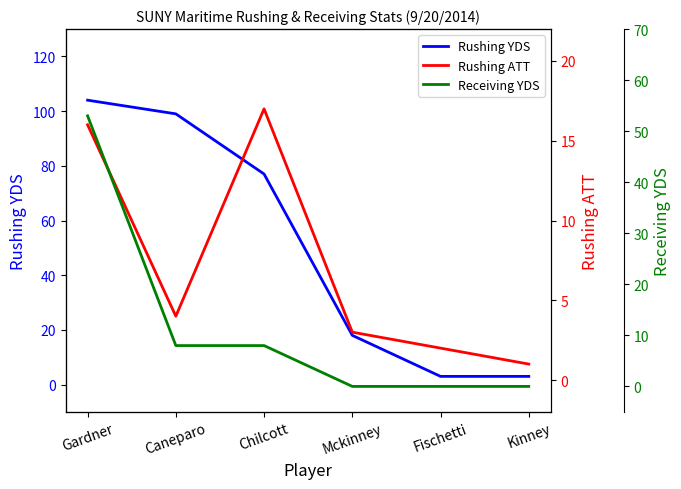

How many data points in Receiving YDS are above 8?

1